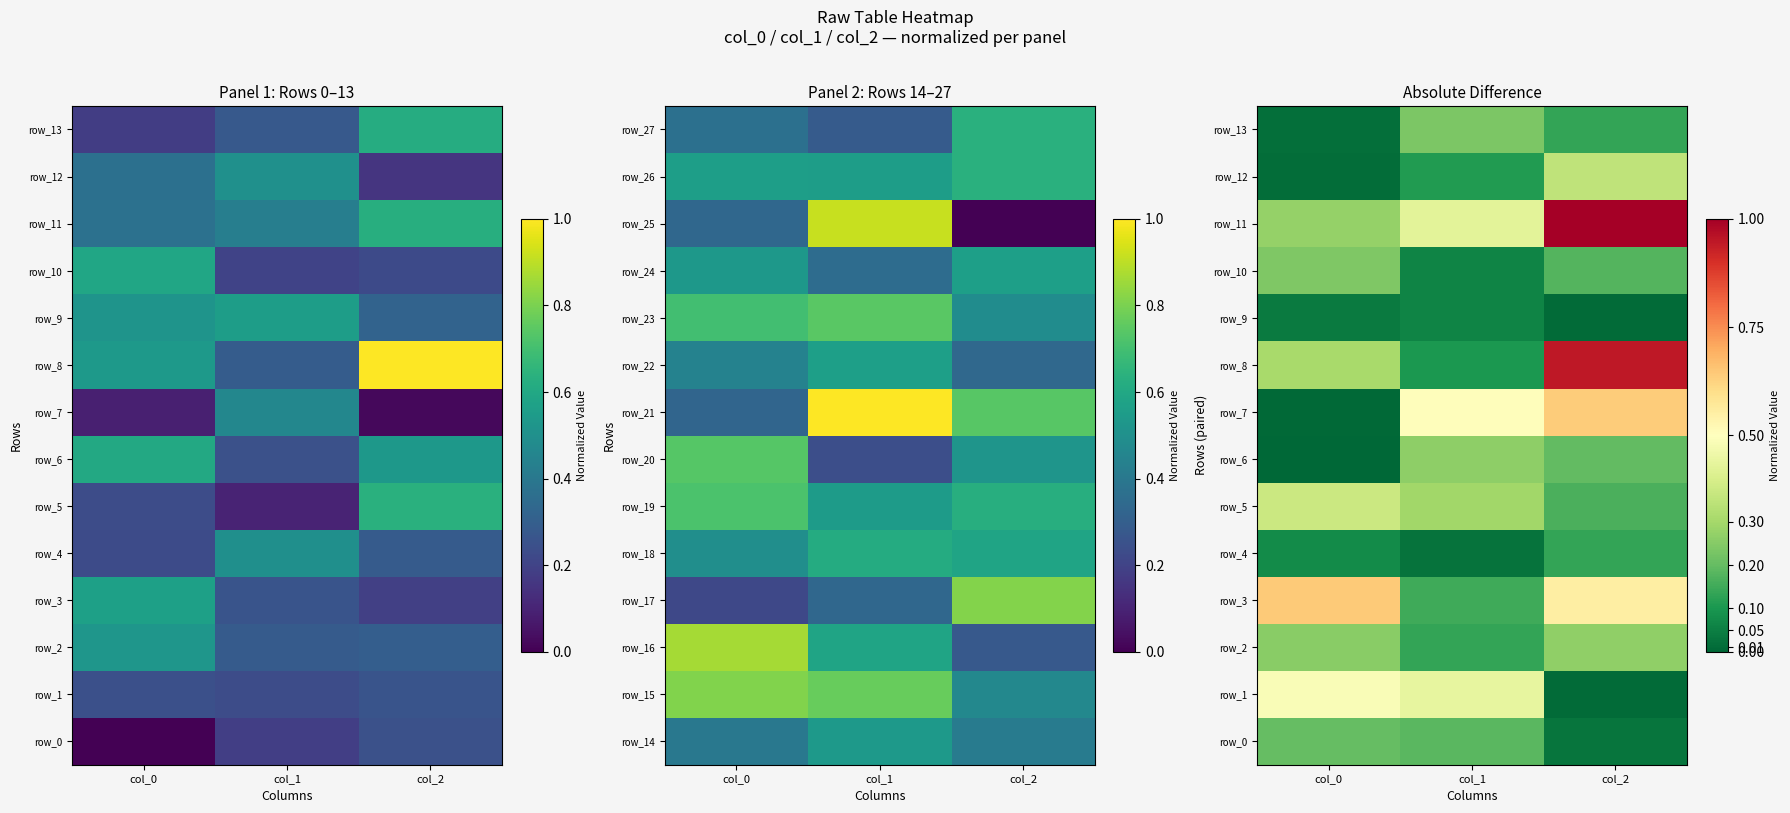

What is the difference between the row_7 values at col_1 and col_0?

0.5